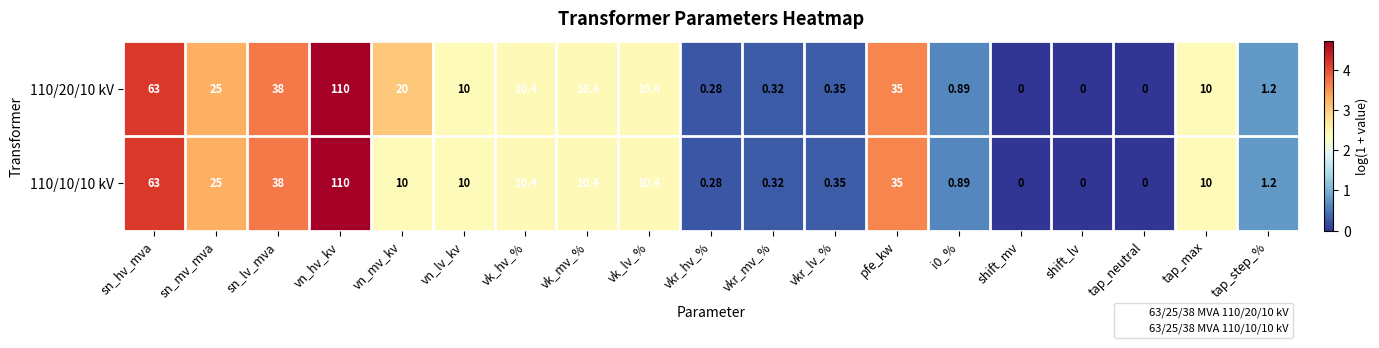

What is the total value across all series at sn_mv_mva?

50.0